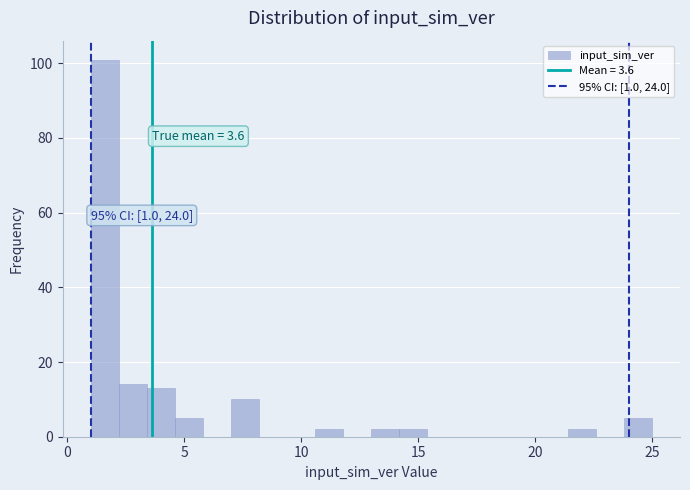

Read against the x-axis, roughly where is the centre of the tallest bar?

1.5